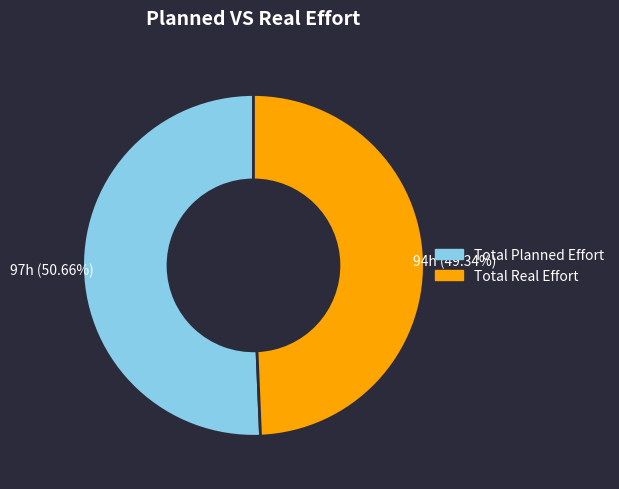

Between Total Planned Effort and Total Real Effort, which is larger?

Total Planned Effort